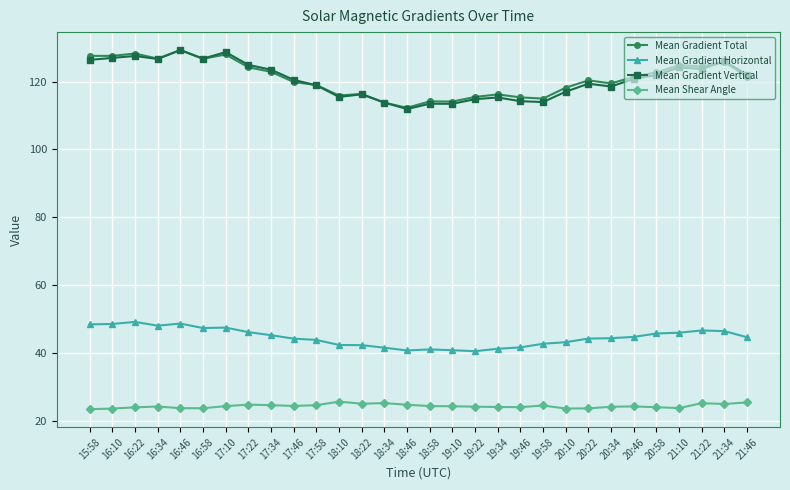

True or false: Mean Gradient Total and Mean Shear Angle intersect in this chart.

False